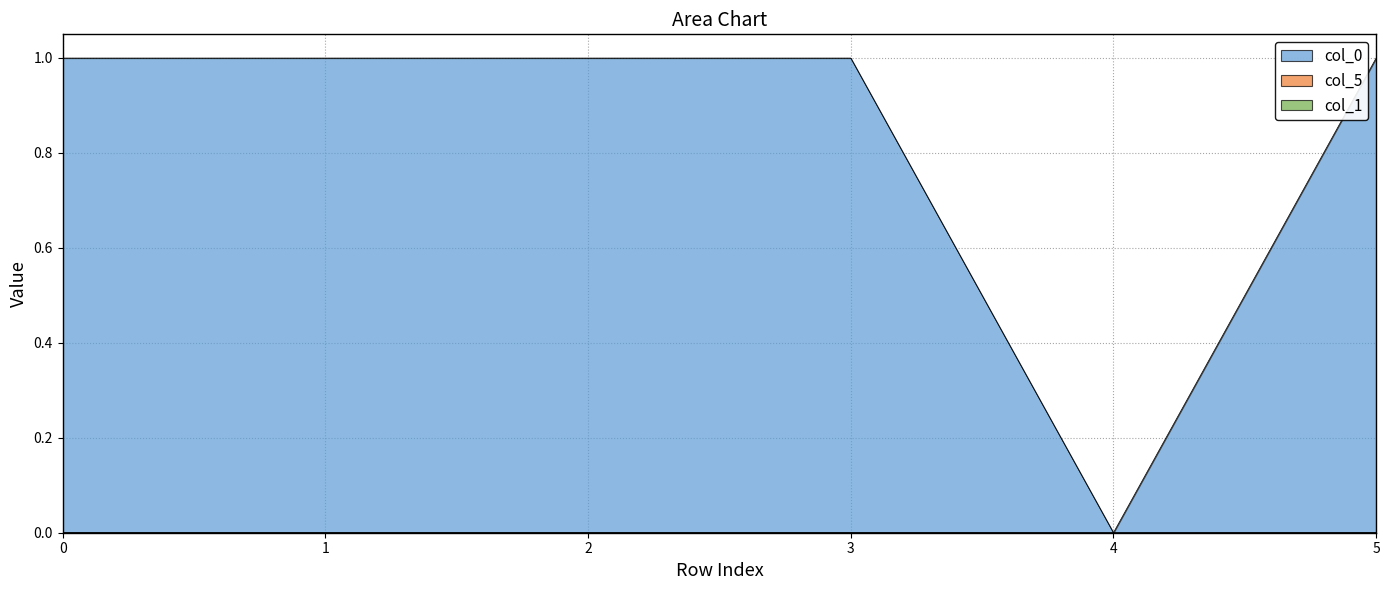

What is the difference between the maximum and minimum values in the col_0 series?

1.0